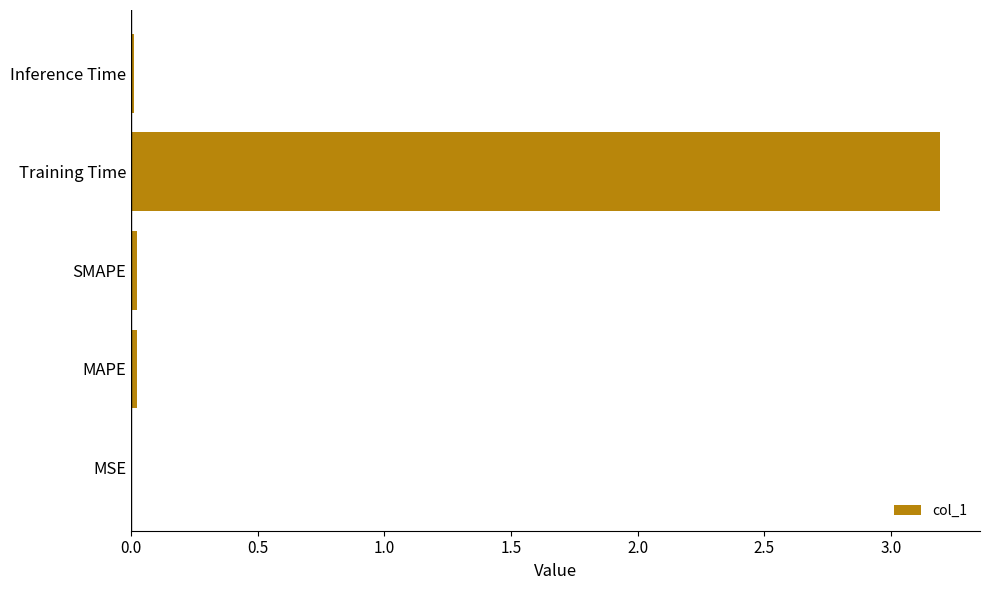

Does the chart contain stacked bars?

No